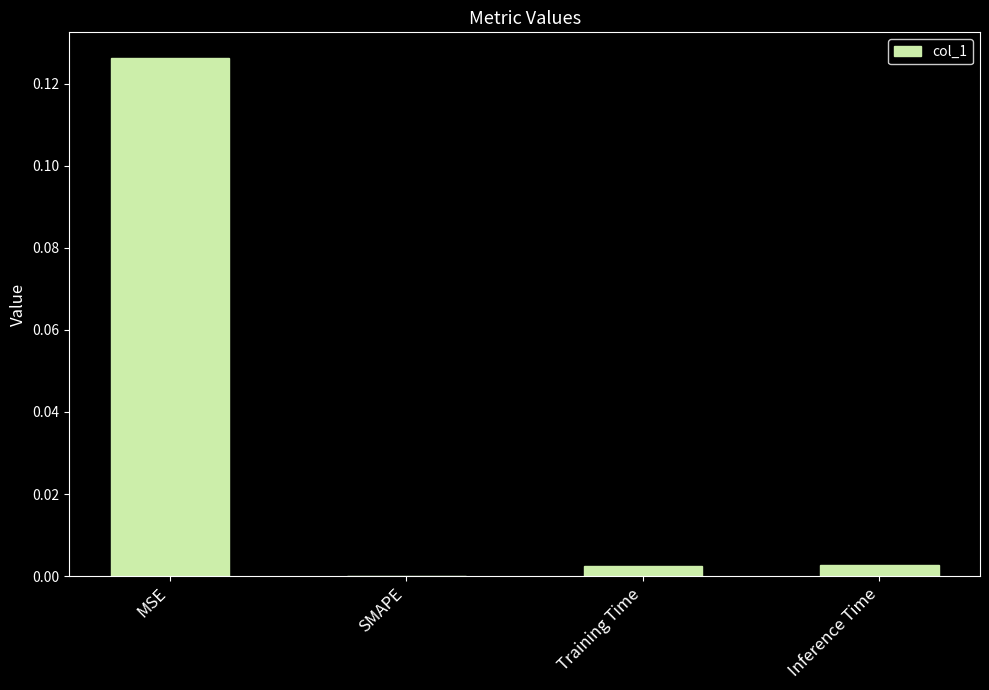

The value at Inference Time is 0.0. True or false?

True